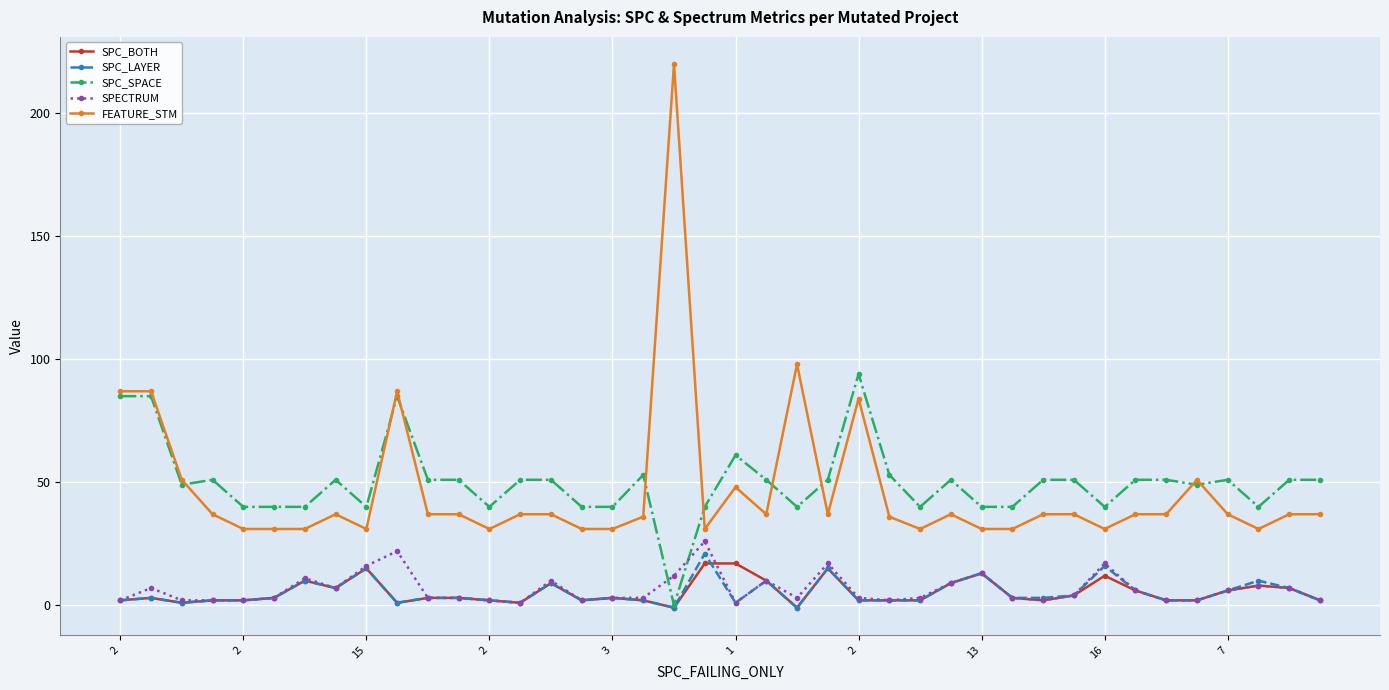

Which series has the largest range (max minus min)?

FEATURE_STM